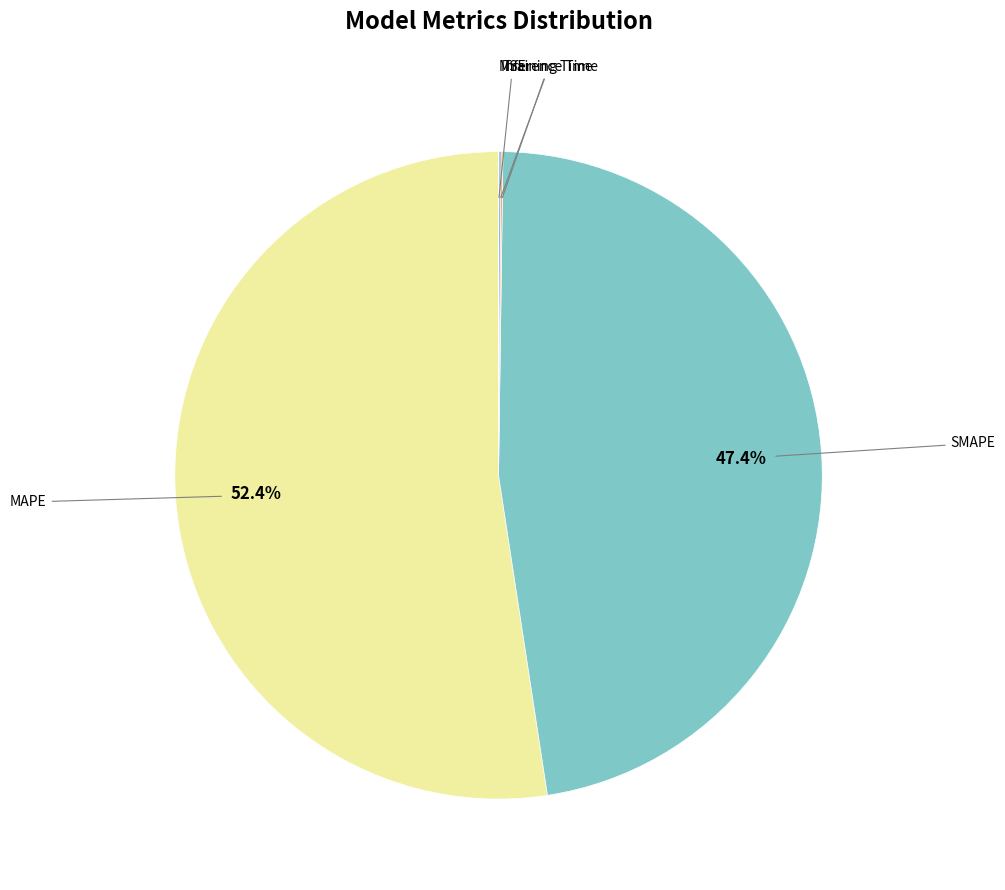

Does any single category account for the majority?

Yes